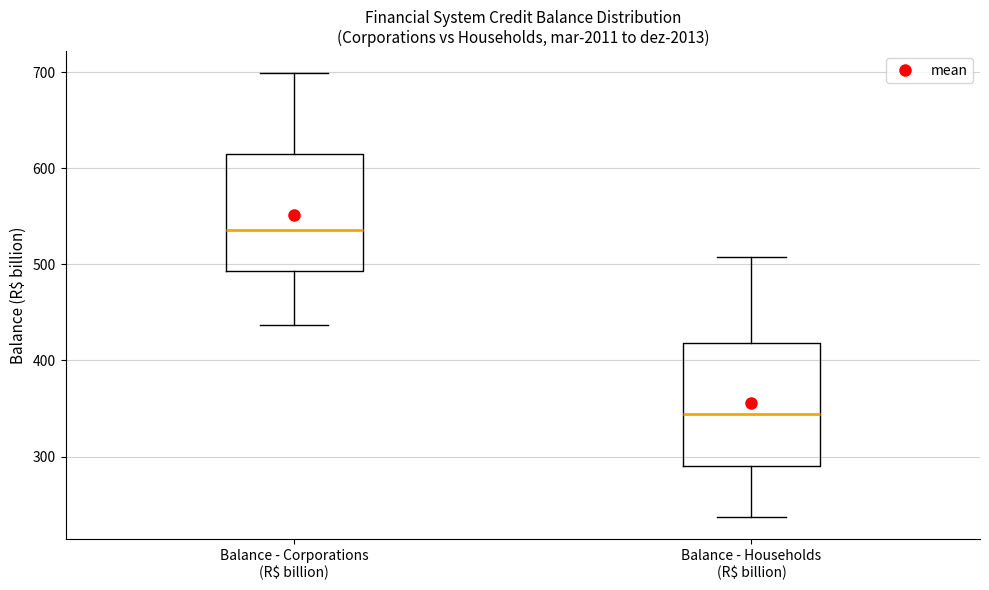

Reading left to right, transcribe this box plot: for each box, give where its median line is, the range the box spans, and where its two whiskers end, as read against the y-axis. The values are not printed on the chart, so give them approximately, as read against the axis.

Balance - Corporations (R$ billion): median 540, box 490 to 610, whiskers 440 to 700
Balance - Households (R$ billion): median 340, box 290 to 420, whiskers 240 to 510